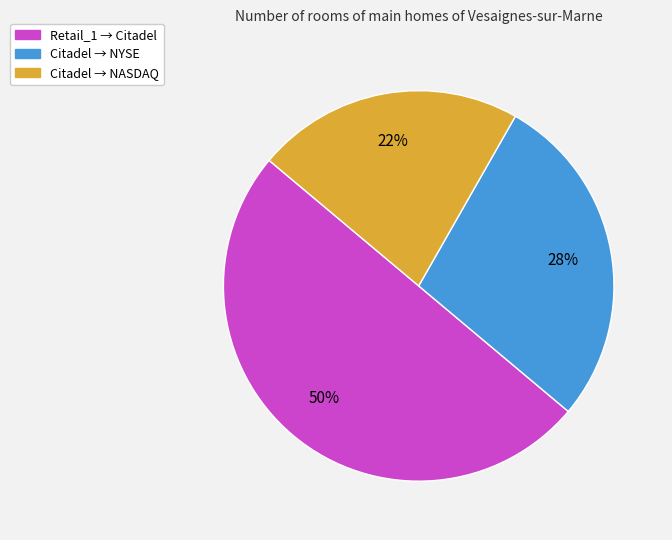

To the nearest percent, what portion does Citadel → NASDAQ represent?

22%